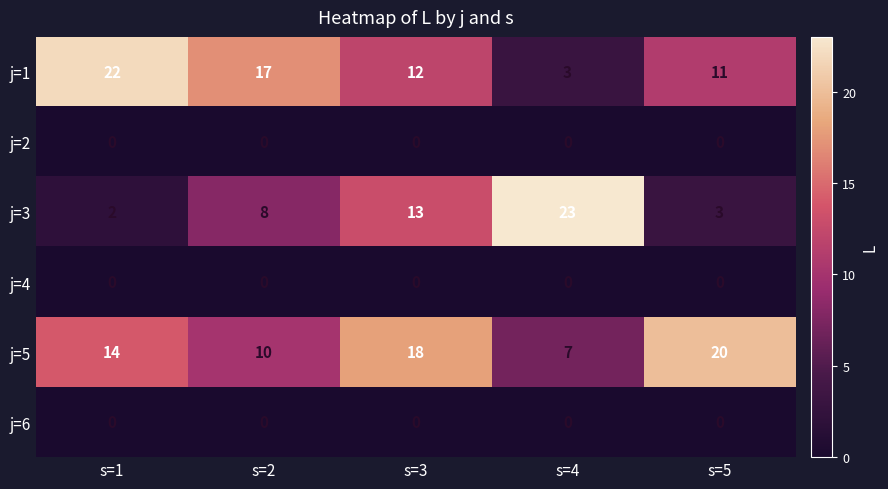

At how many categories does at least one series exceed 1?

5